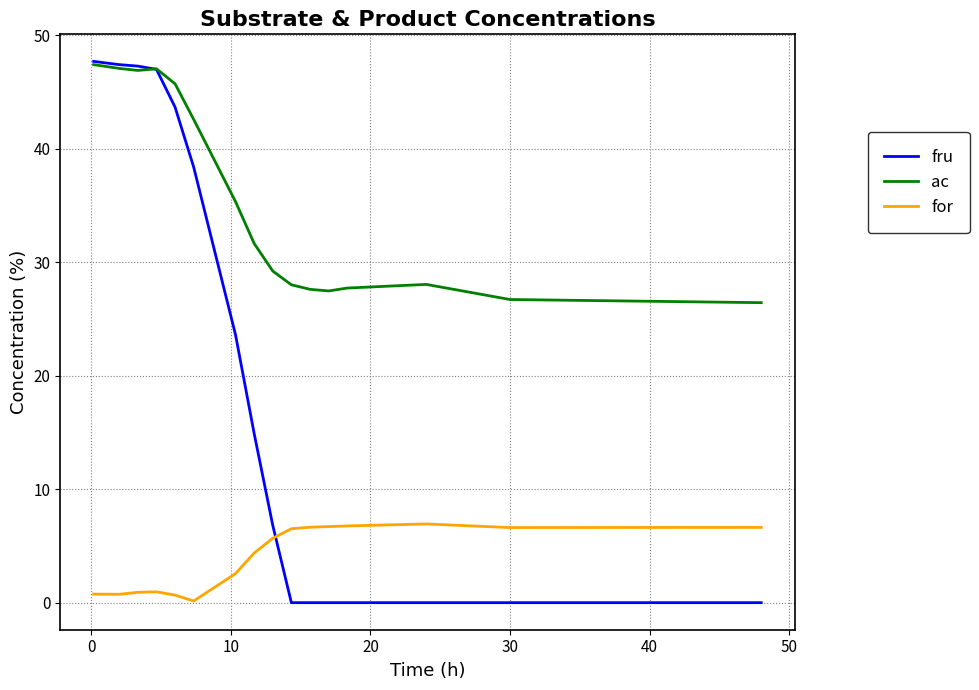

What is the greatest value displayed?

47.7